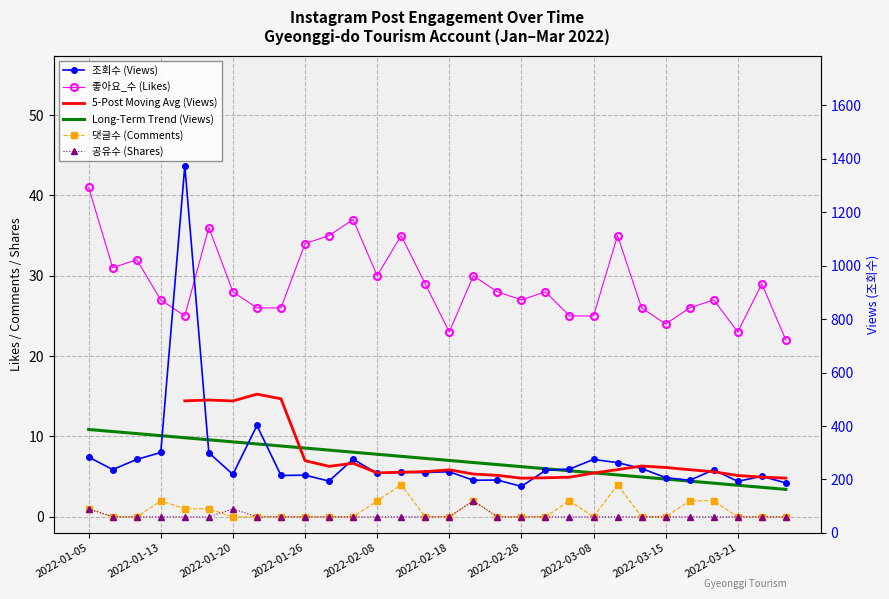

Rank the series at 2022-01-13 from lowest to highest value.

공유수, 댓글수, 좋아요_수, 조회수